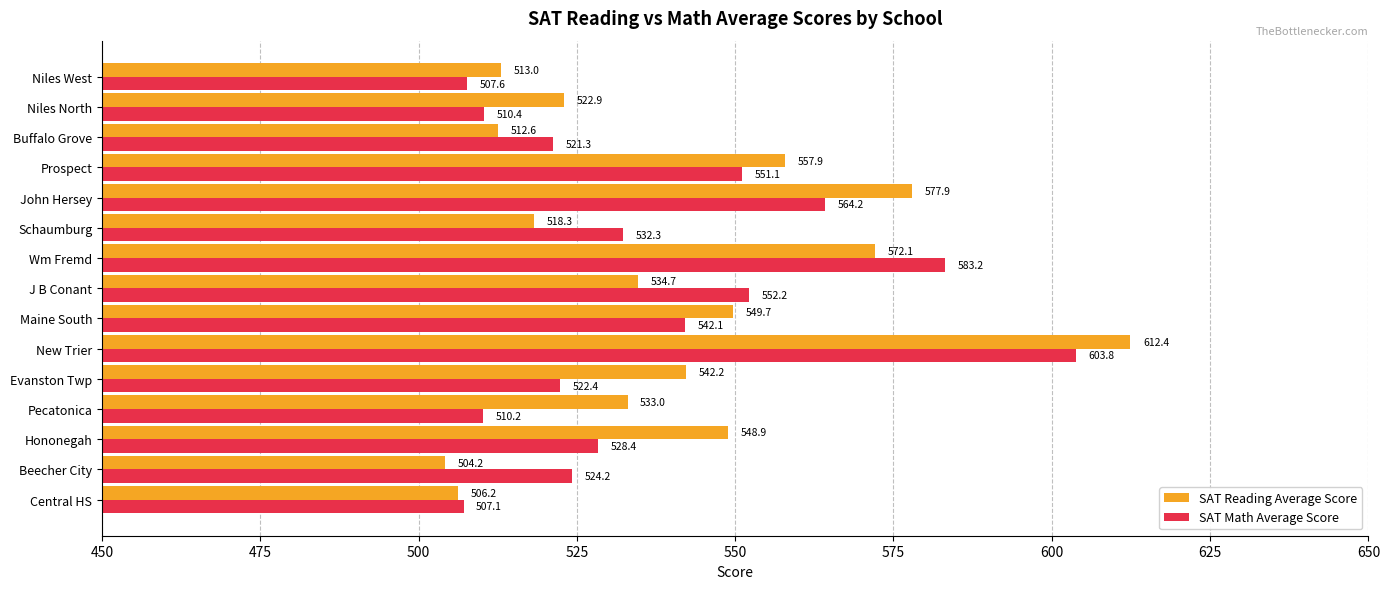

What is the smallest value displayed?

504.2